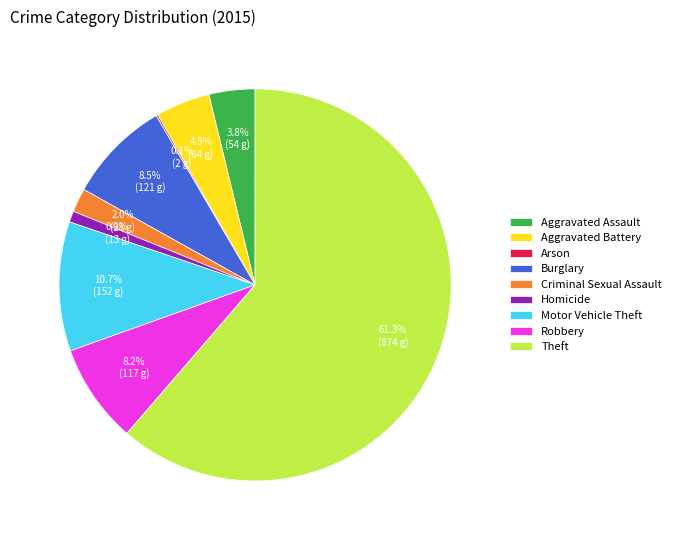

Approximately how many times larger is the value at Robbery compared to Aggravated Assault?

2.2